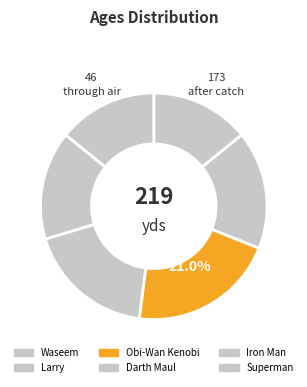

What is the ratio of the value at Larry to the value at Superman?

1.2